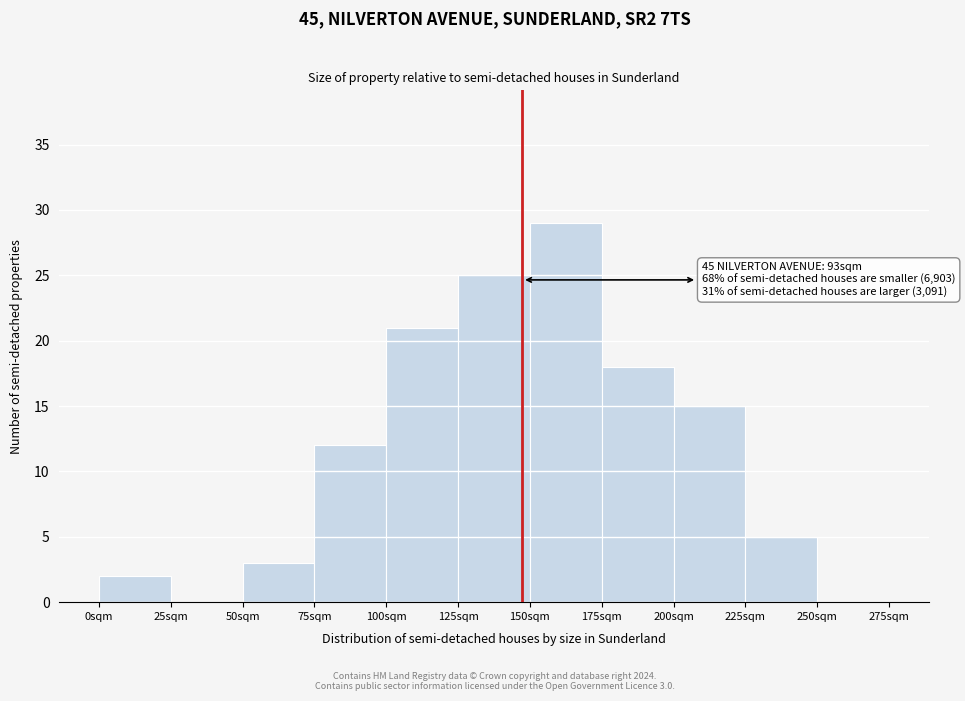

Reading left to right, what are all the values shown in this chart?

0sqm=2	25sqm=0	50sqm=3	75sqm=12	100sqm=21	125sqm=25	150sqm=29	175sqm=18	200sqm=15	225sqm=5	250sqm=0